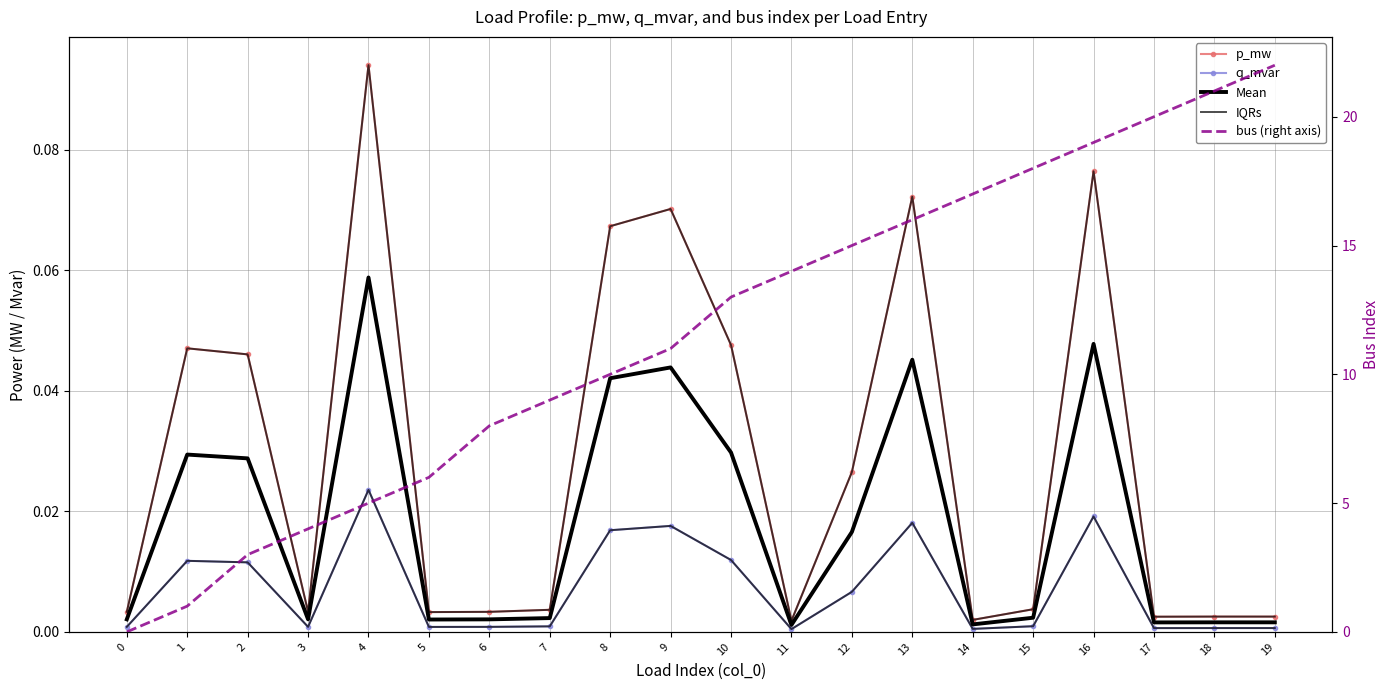

What are all the series names shown in the legend?

p_mw, q_mvar, Mean, IQRs, bus (right axis)